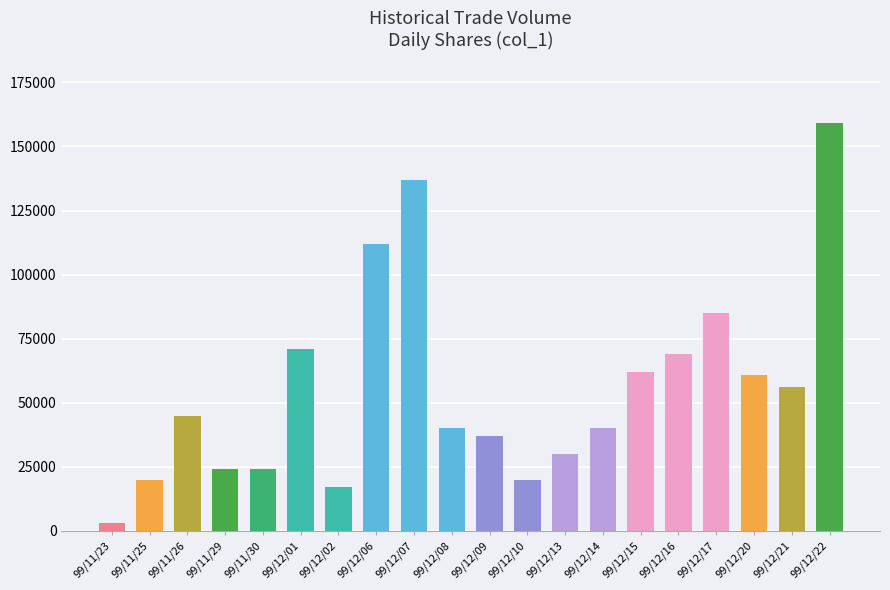

Between 99/11/23 and 99/12/10, which is larger?

99/12/10